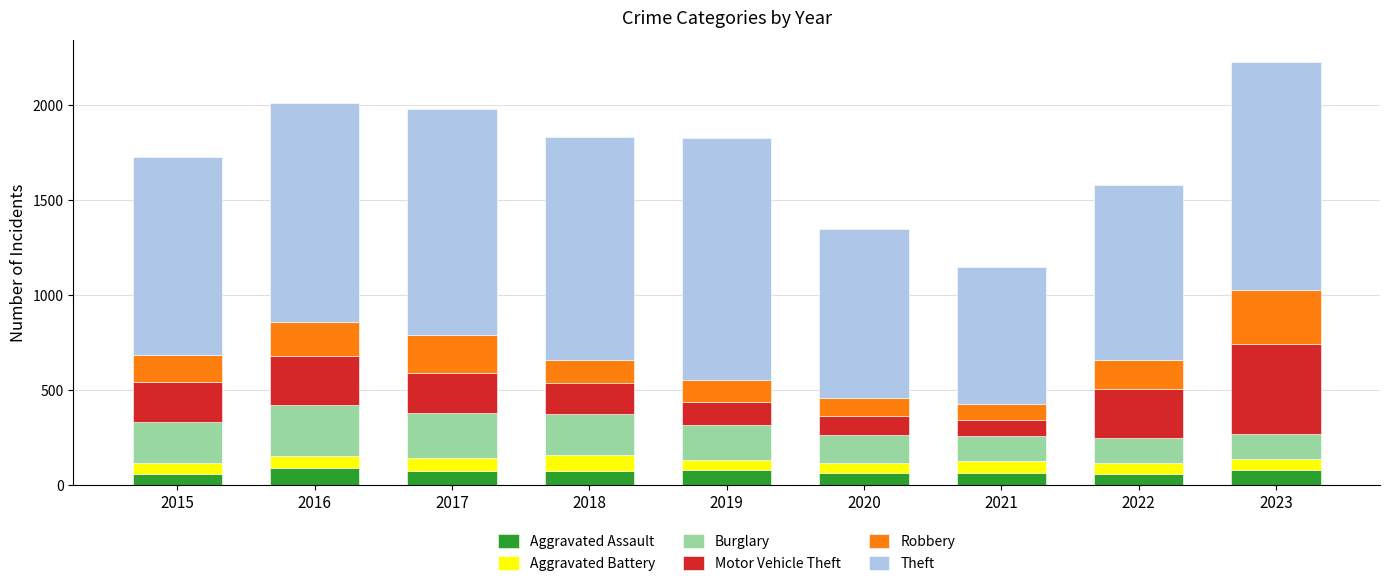

What is the total value across all series at 2023?

2228